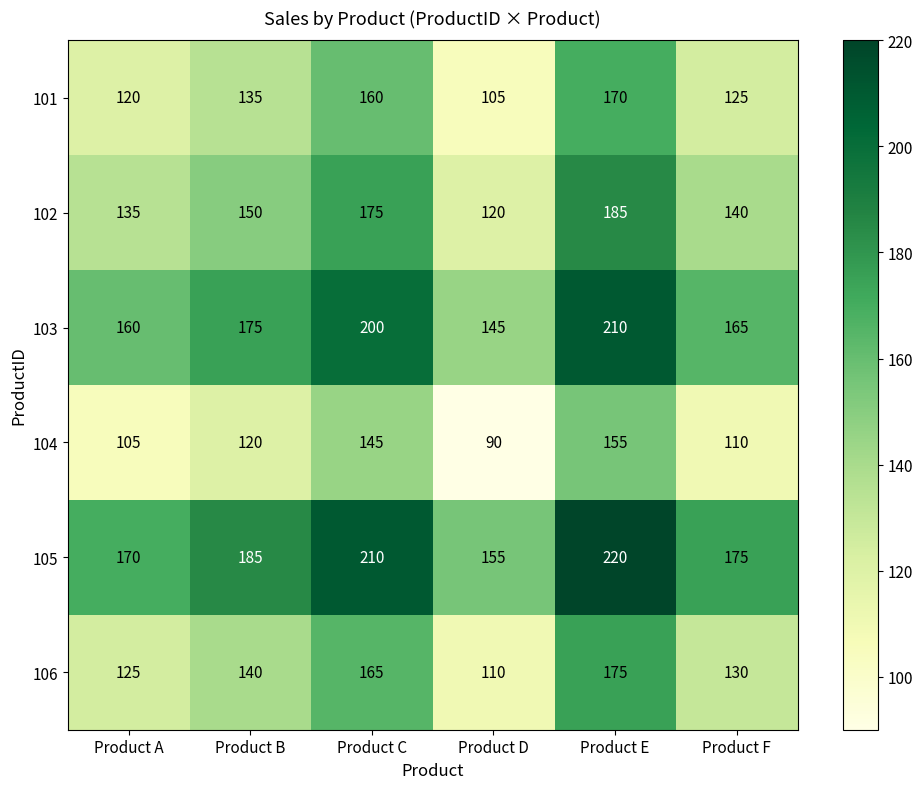

What is the maximum value shown in the chart?

220